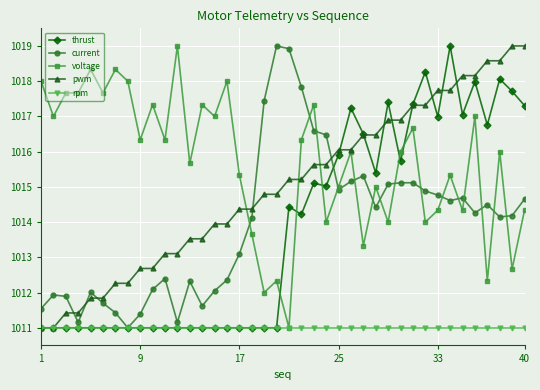

What is the value of the pwm point at the 18th from the left?

1014.4